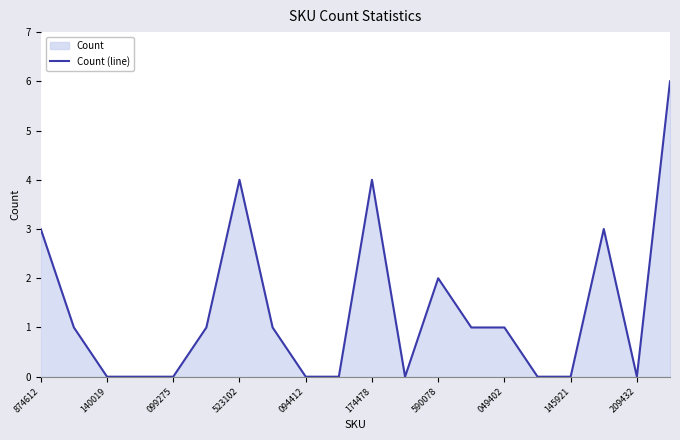

How many distinct data groups are displayed?

1